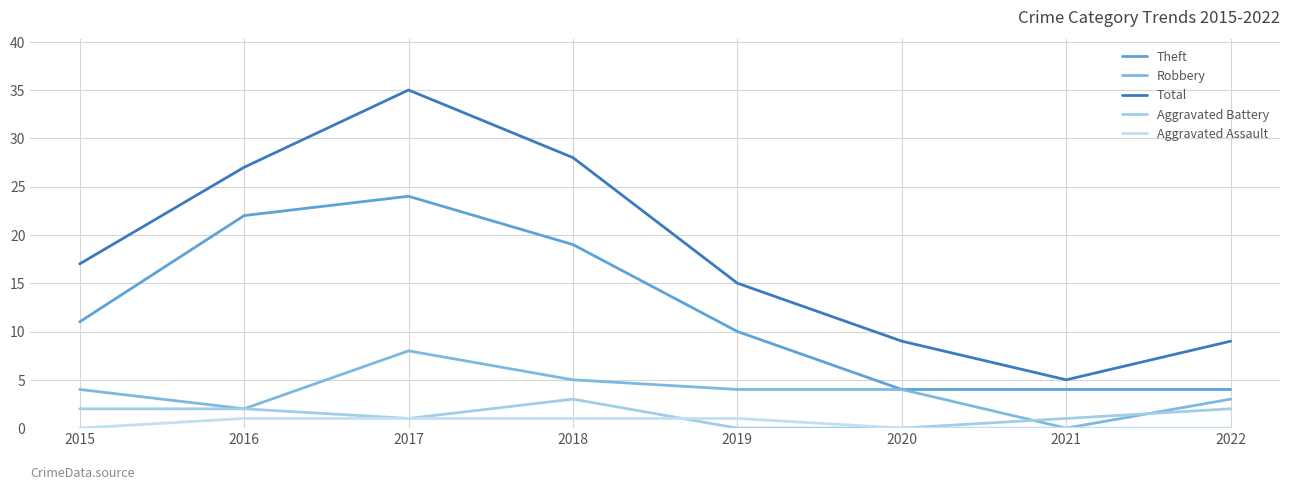

Where does the Robbery series first go above 4?

2017